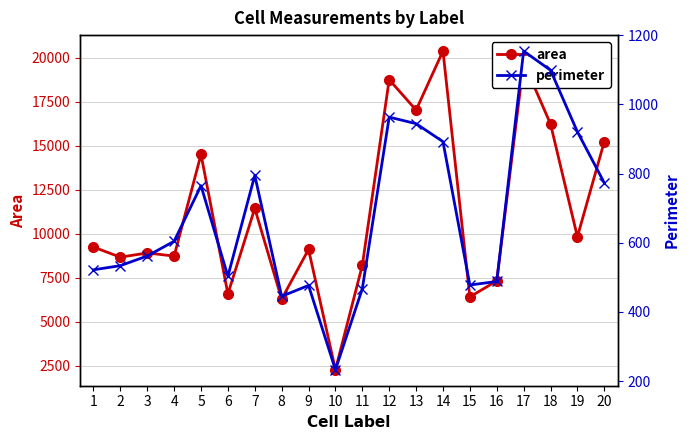

Which has a higher value, 8 or 14?

14